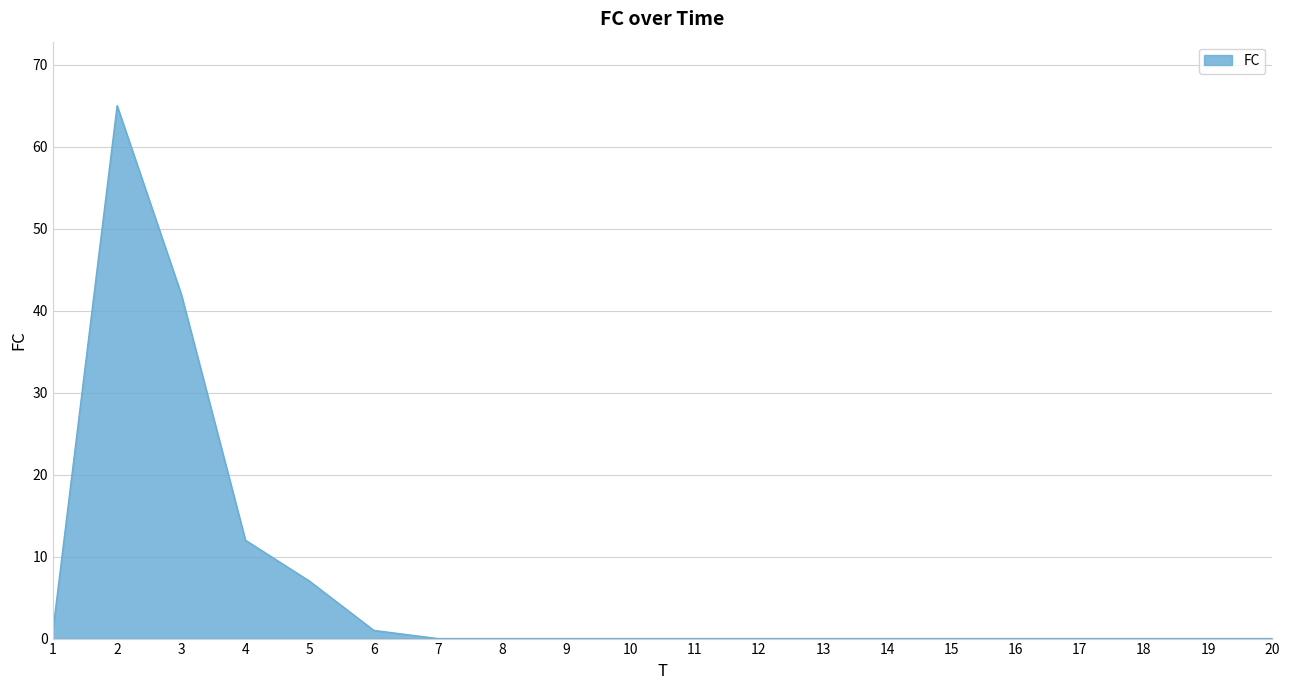

At which category does the data reach its first local peak?

2